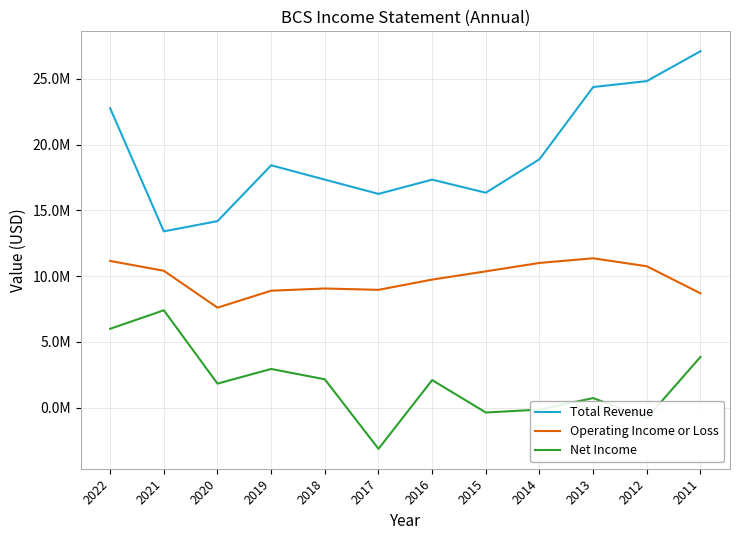

Does the chart have visible grid lines?

Yes